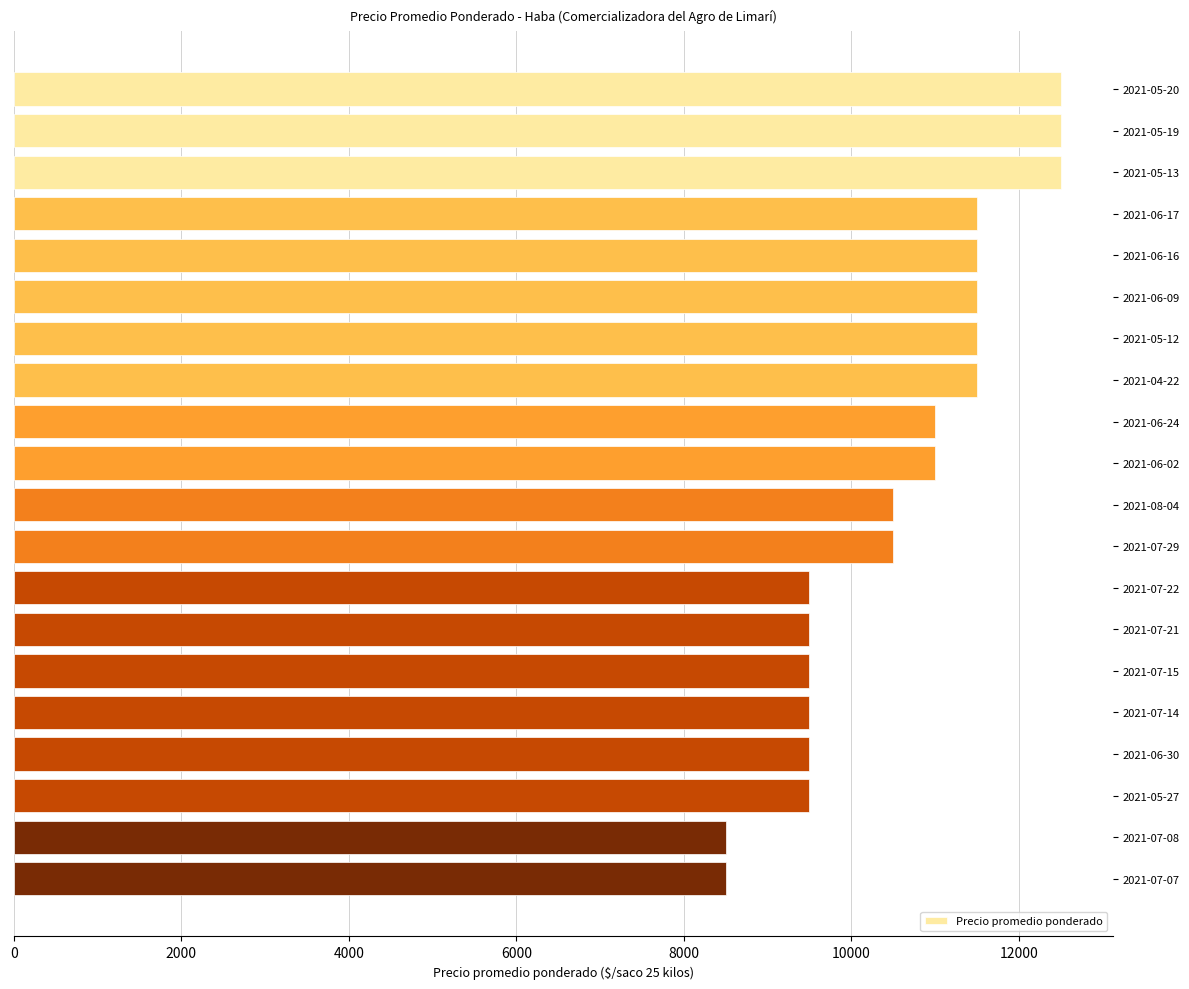

Which has a higher value, 2021-06-17 or 2021-06-24?

2021-06-17